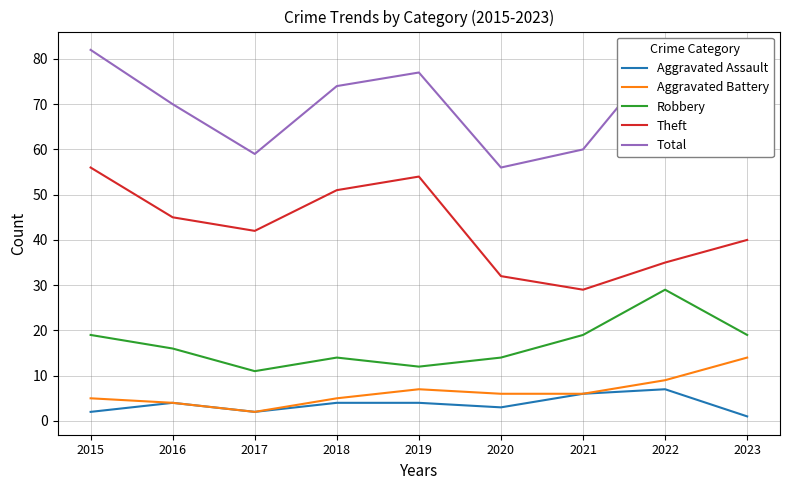

What is the value of the Robbery point at the 7th from the left?

19